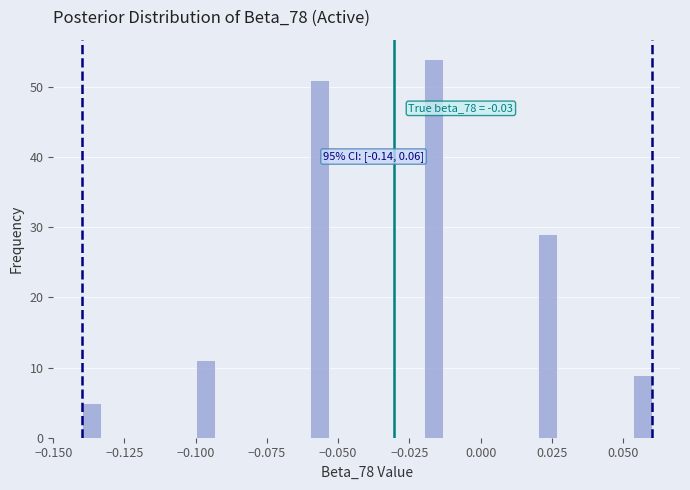

Around what value on the x-axis is the tallest bar? Give the approximate position of its centre, as read against the axis.

-0.015